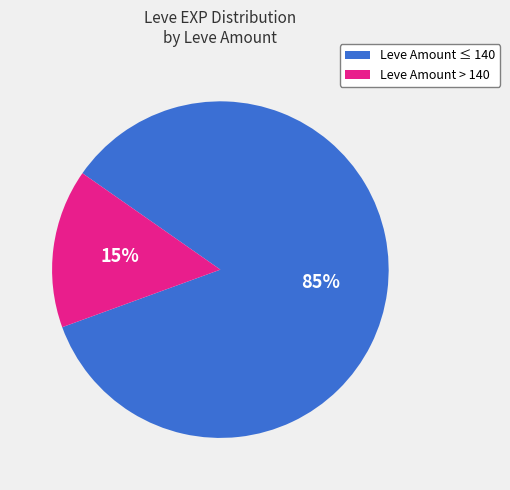

Count the number of slices in the pie.

2